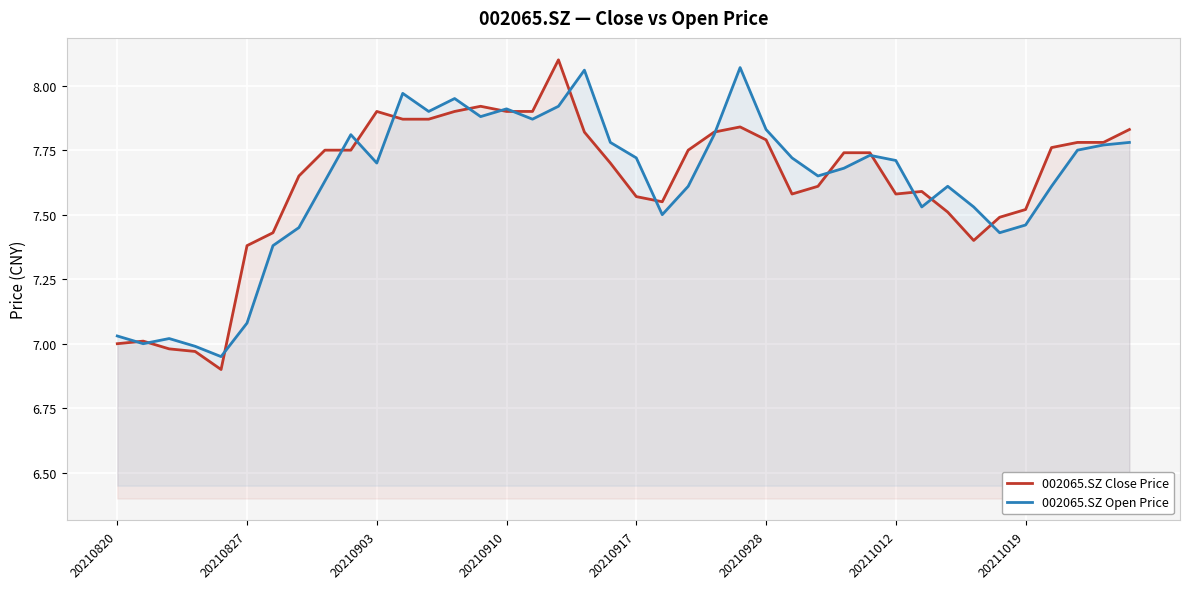

What is the difference between the maximum and second lowest values in the 002065.SZ Open Price series?

1.1